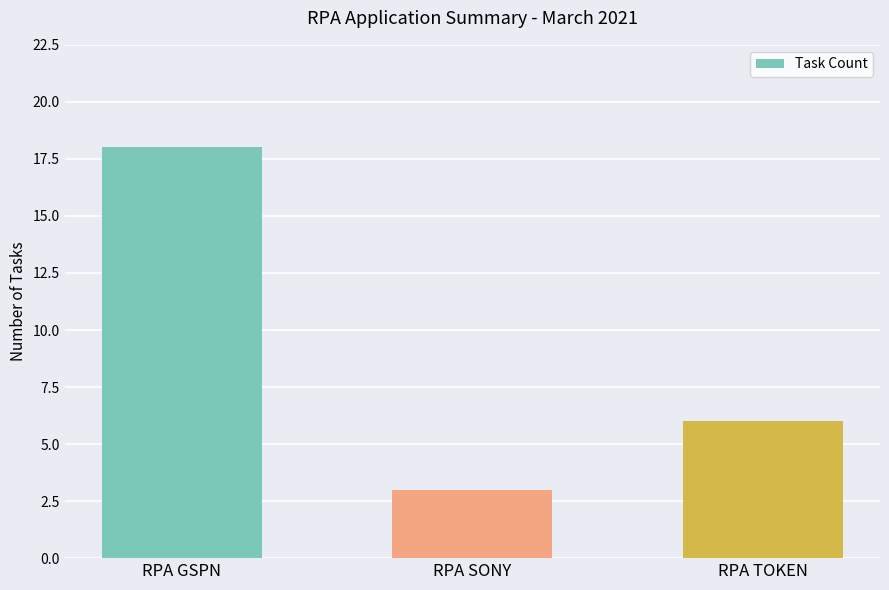

The value at RPA SONY is 3. True or false?

True